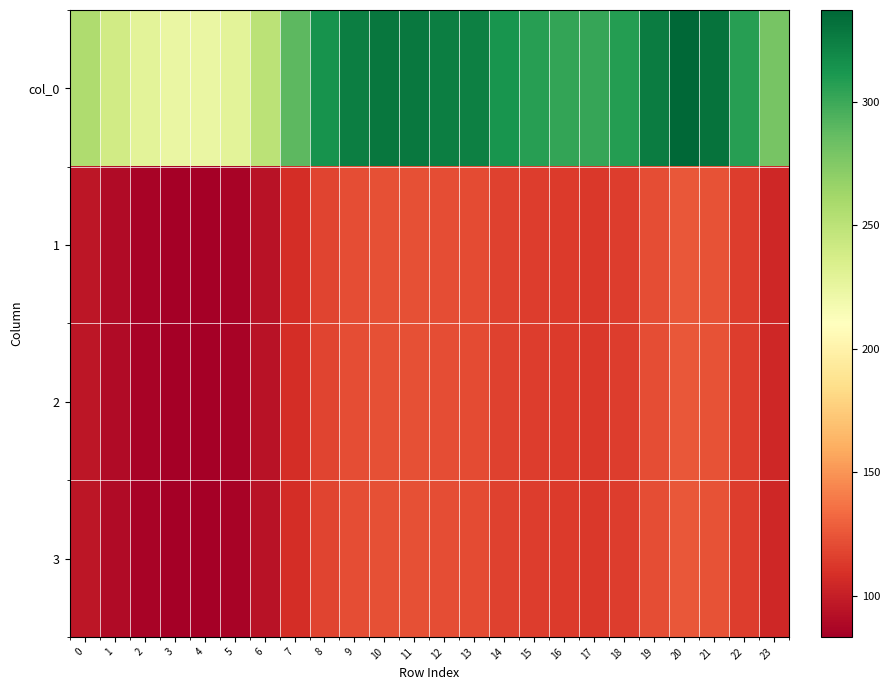

Which label corresponds to the largest value in the chart?

20